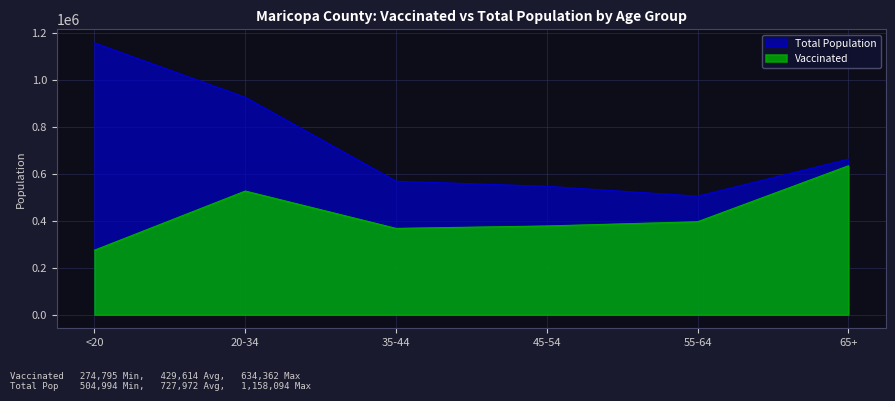

Between 65+ and 35-44, which is larger?

65+